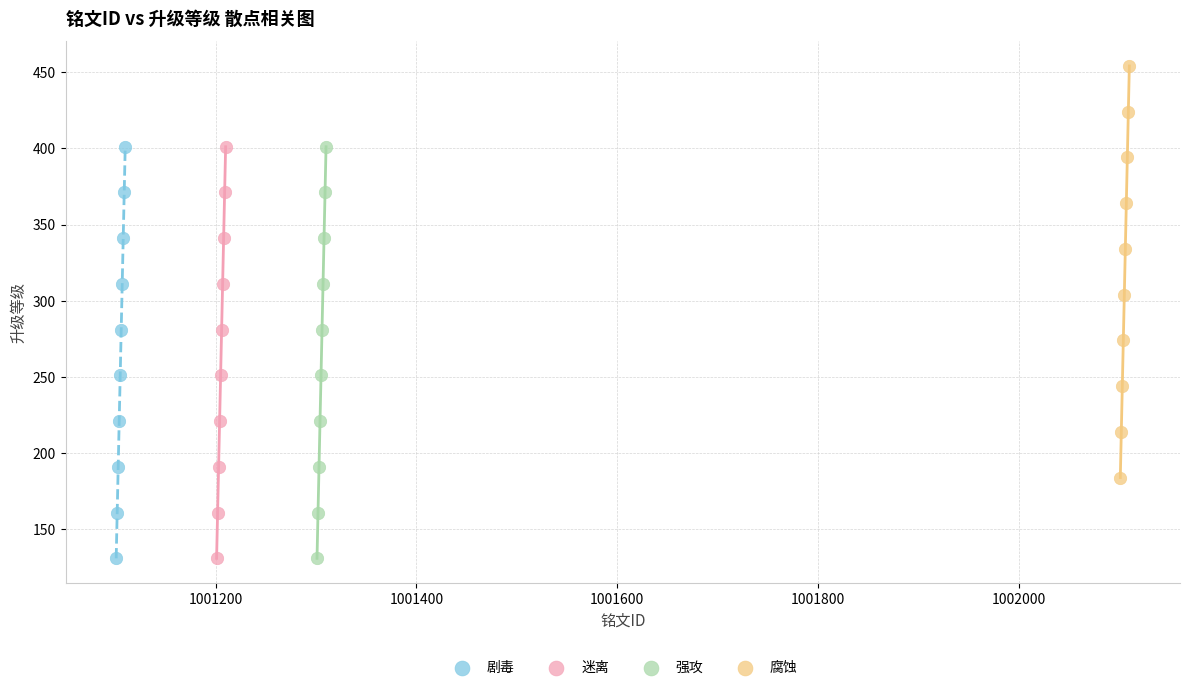

Which series contains the highest Y value?

腐蚀